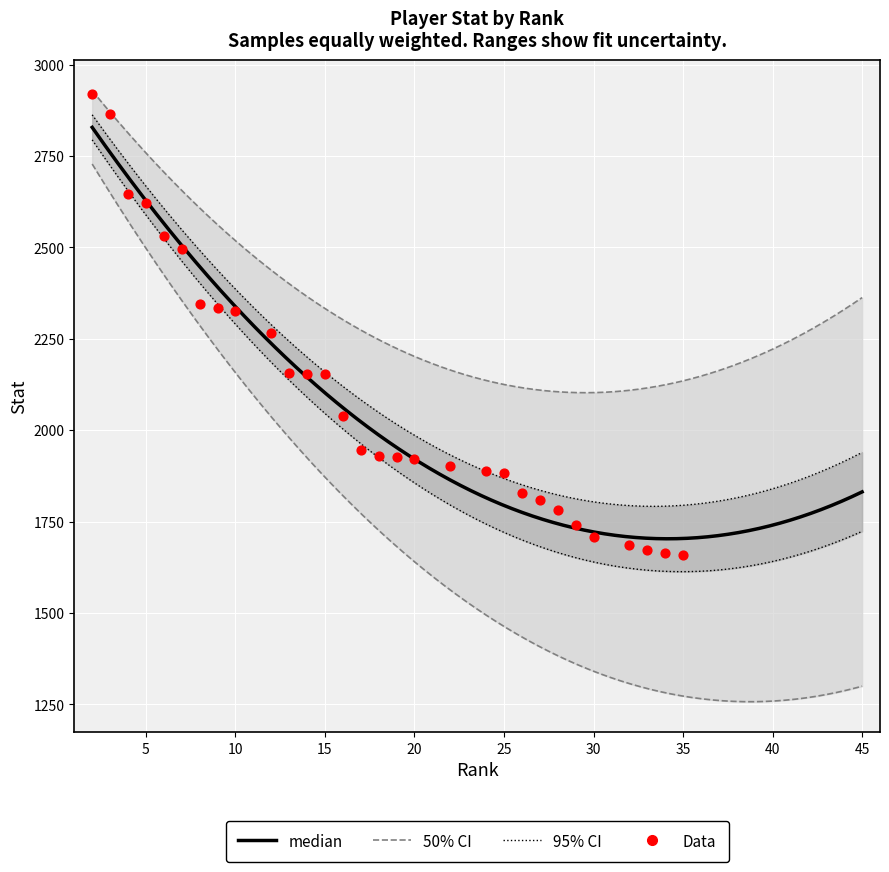

Which has a higher value, 26 or 6?

6